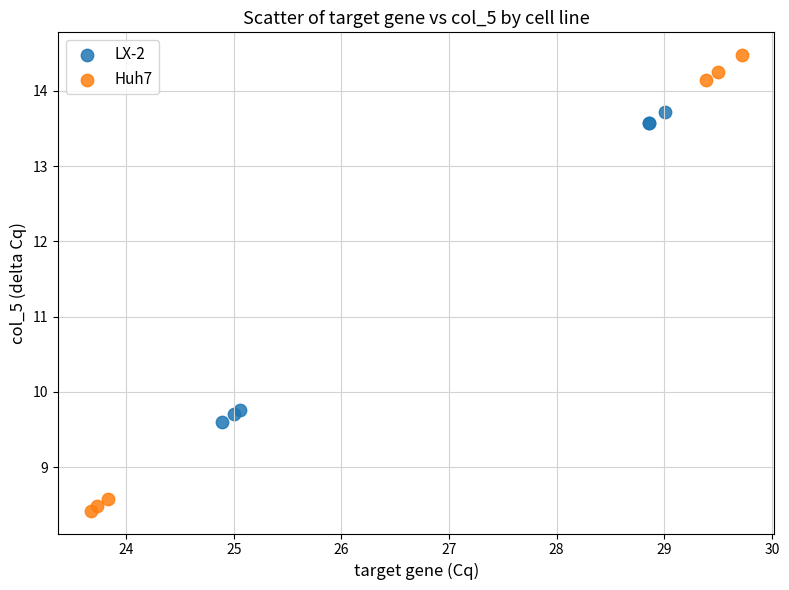

Which series contains the highest Y value?

Huh7